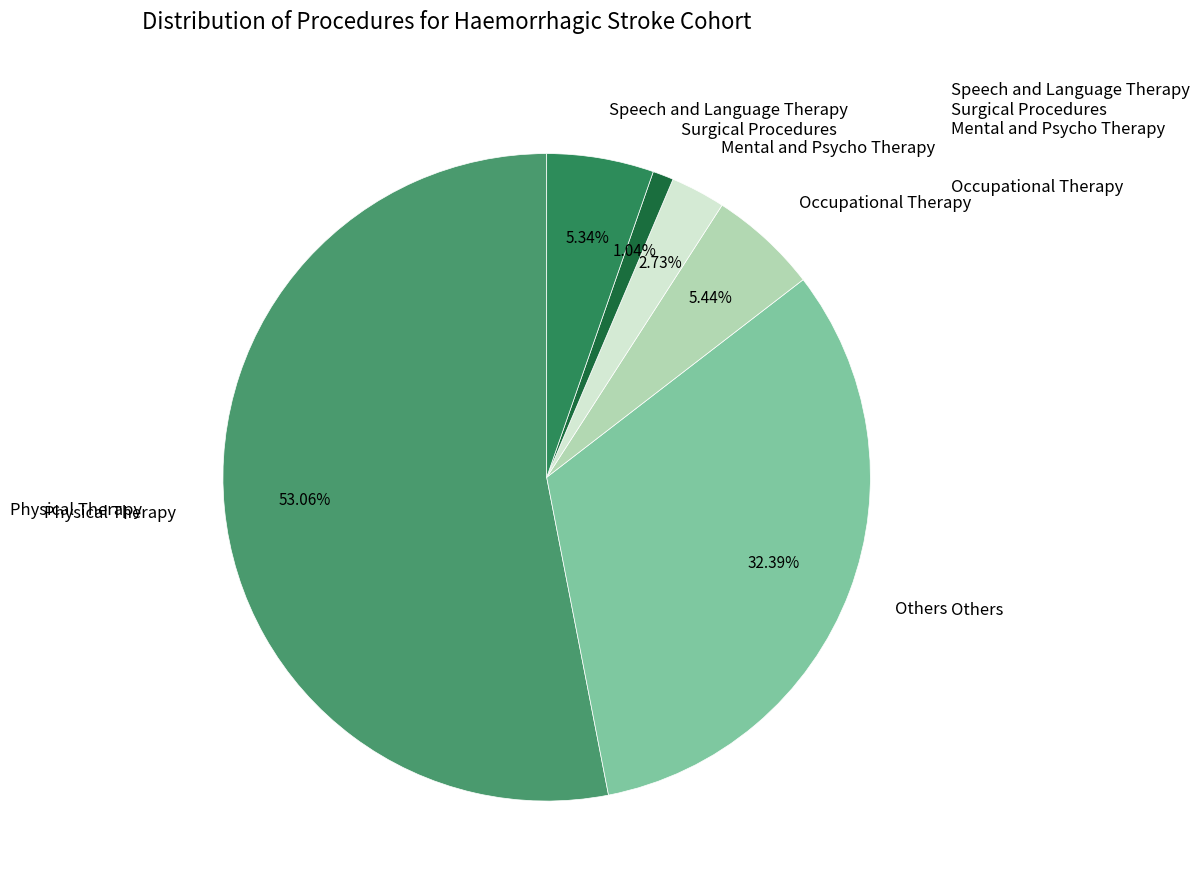

Is there any slice that represents more than half of the pie?

Yes